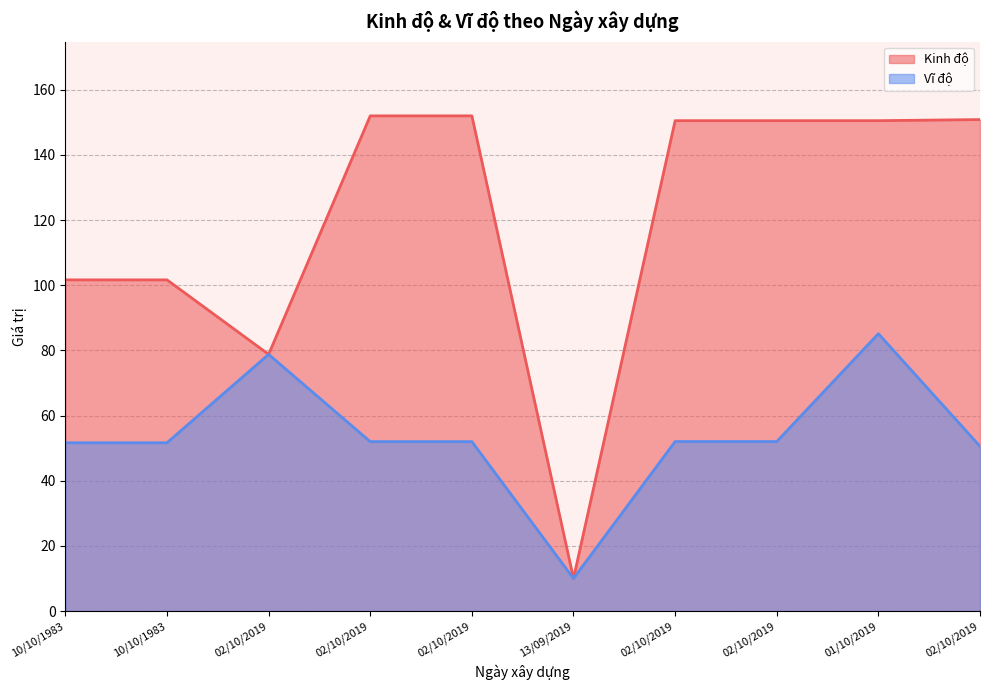

At which label is Kinh độ closest to 81?

02/10/2019